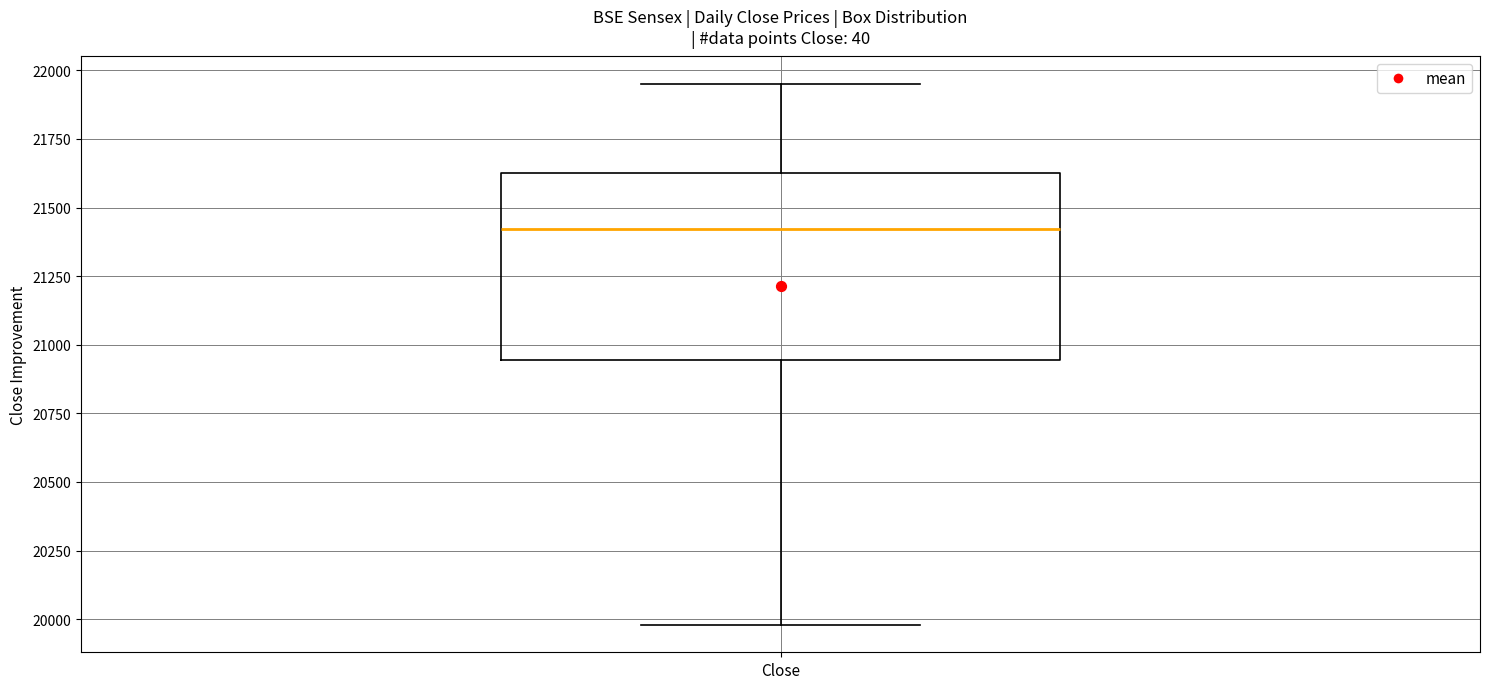

Read this box plot against the y-axis: the position of the median line, the range covered by the box, and the ends of both whiskers. The values are not printed on the chart, so give them approximately, as read against the axis.

median 21400, box 20950 to 21650, whiskers 20000 to 21950